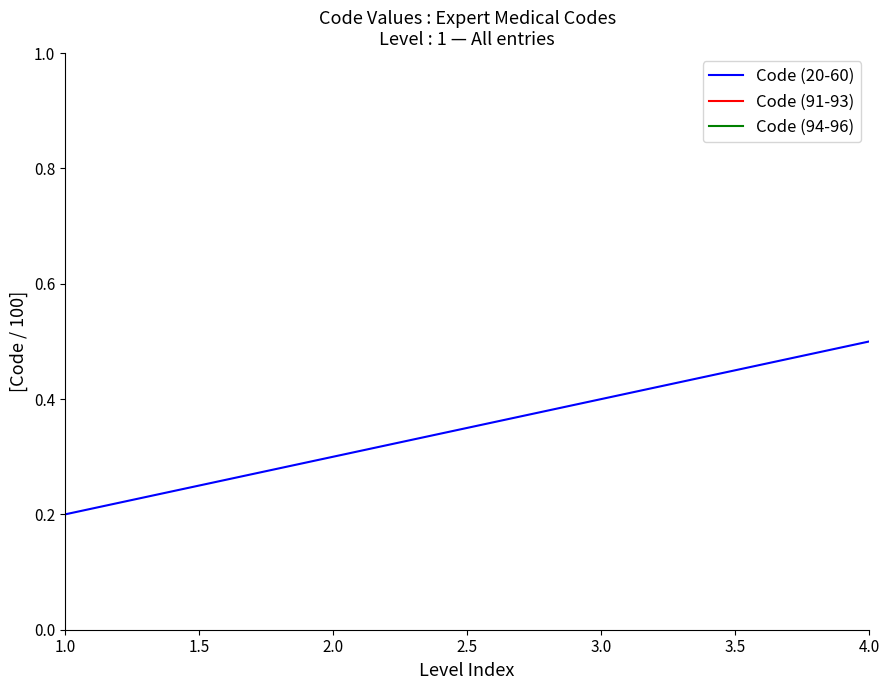

Read the Code (94-96) value at 2.5.

1.0